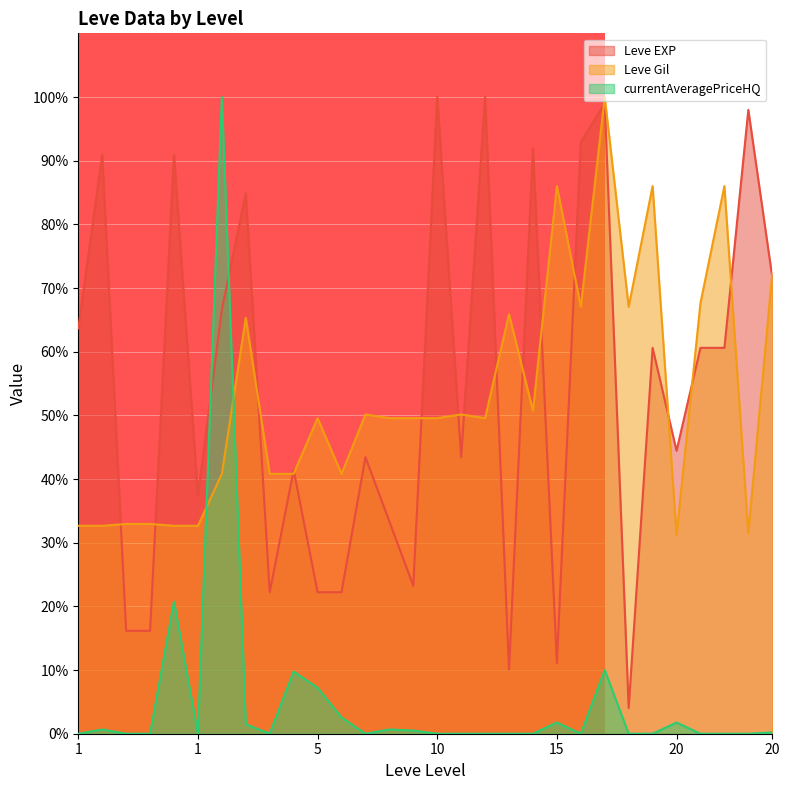

What are all the series names shown in the legend?

Leve EXP, Leve Gil, currentAveragePriceHQ